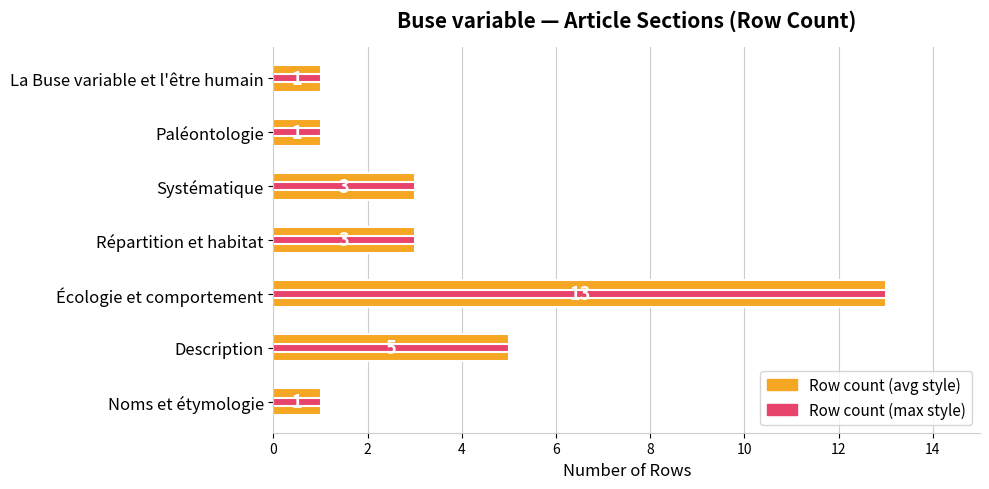

The value of Max sub-sections at La Buse variable et l'être humain is 1. True or false?

False